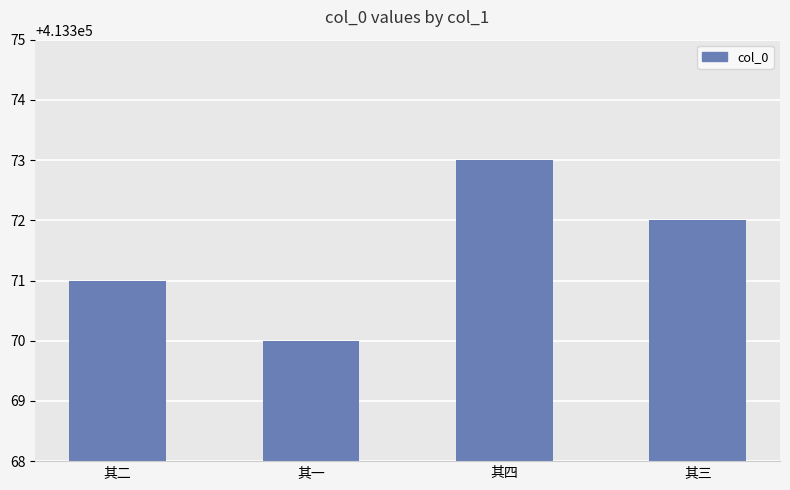

What position from the right is 其一?

3